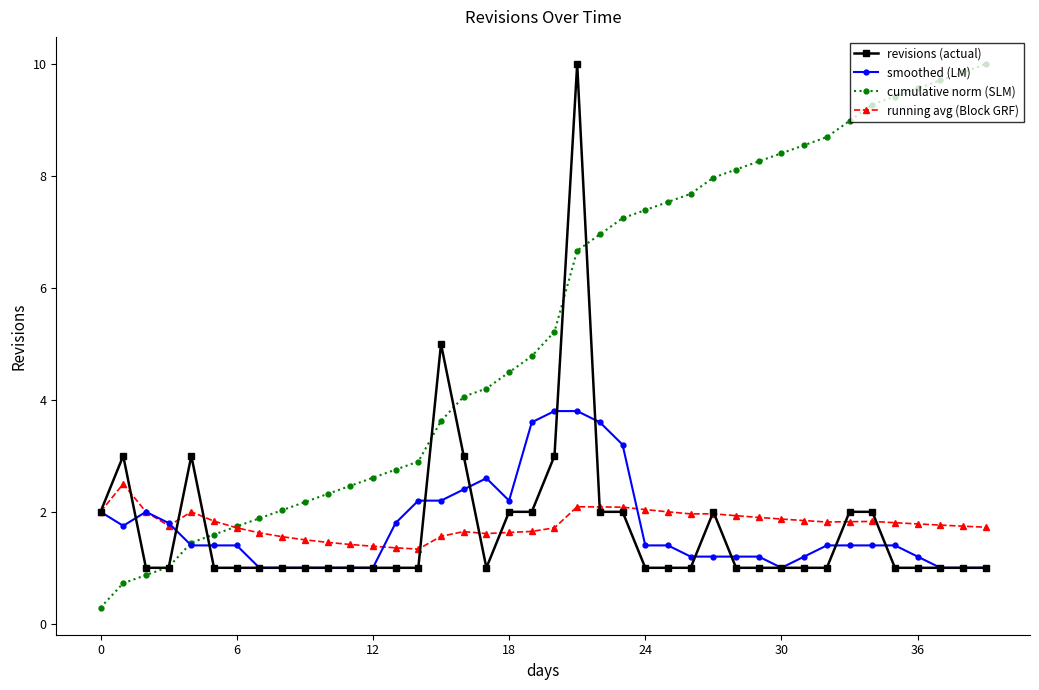

What is the highest value of the cumulative norm (SLM) series?

10.0